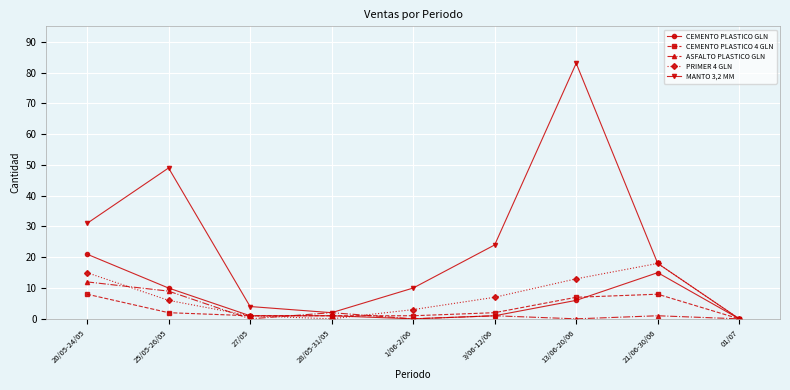

What is the highest value of the CEMENTO PLASTICO 4 GLN series?

8